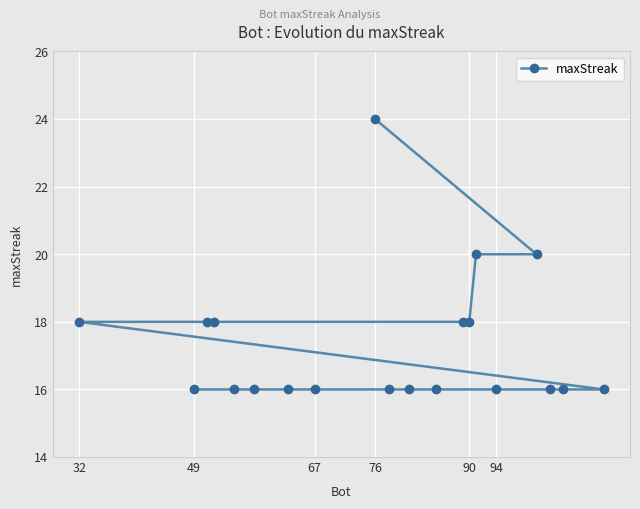

What is the difference between the maximum and minimum values?

8